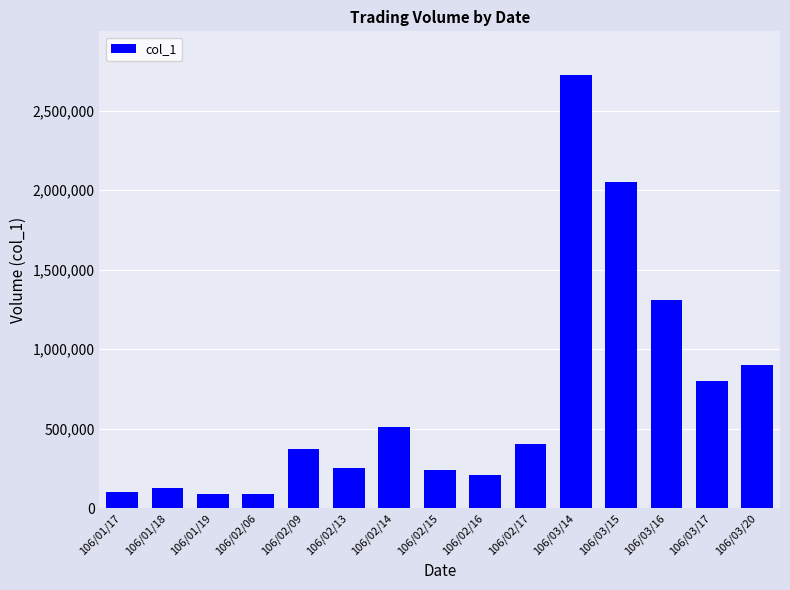

At which label is the value closest to 1408500?

106/03/16